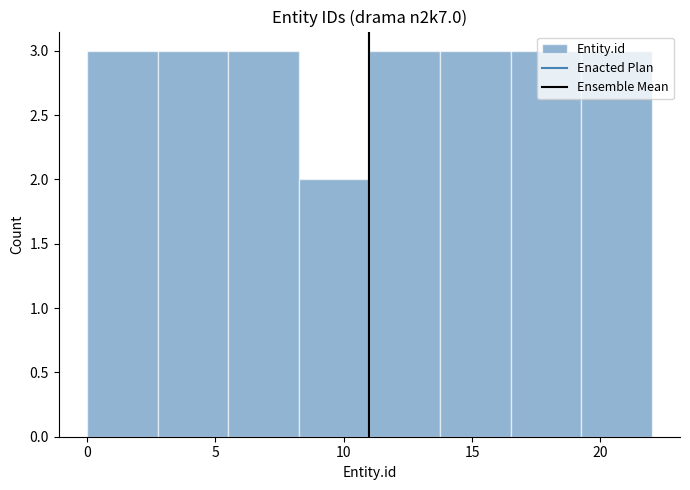

Reading left to right, list every bar in this chart as the range it spans on the x-axis followed by its height. Neither the bar edges nor the heights are printed on the chart, so give them approximately, as read against the axes.

0.00 to 2.75: 3
2.75 to 5.50: 3
5.50 to 8.25: 3
8.25 to 11.00: 2
11.00 to 13.75: 3
13.75 to 16.50: 3
16.50 to 19.25: 3
19.25 to 22.00: 3